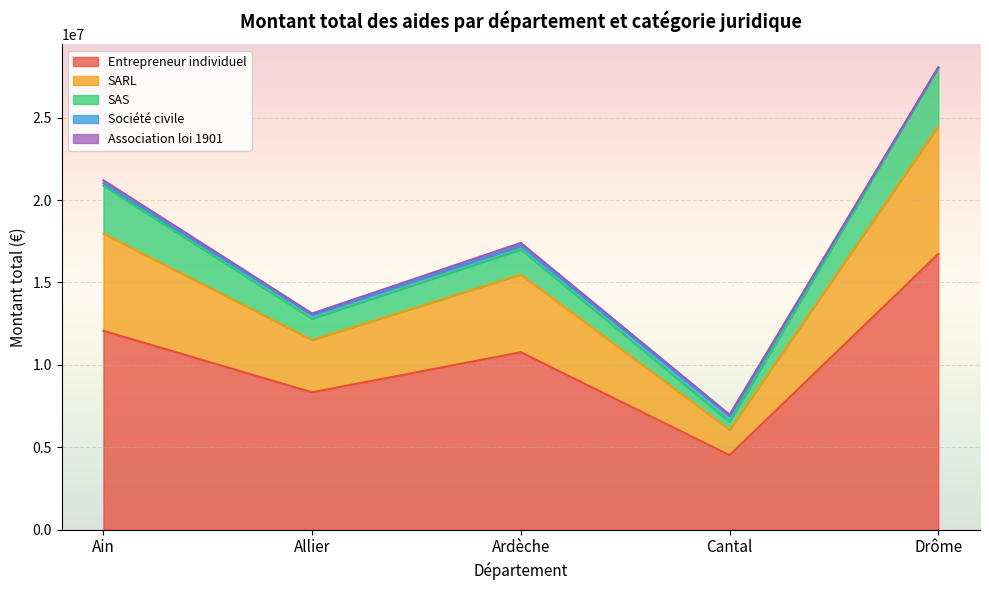

What is the label of the 3rd point from the right?

Ardèche